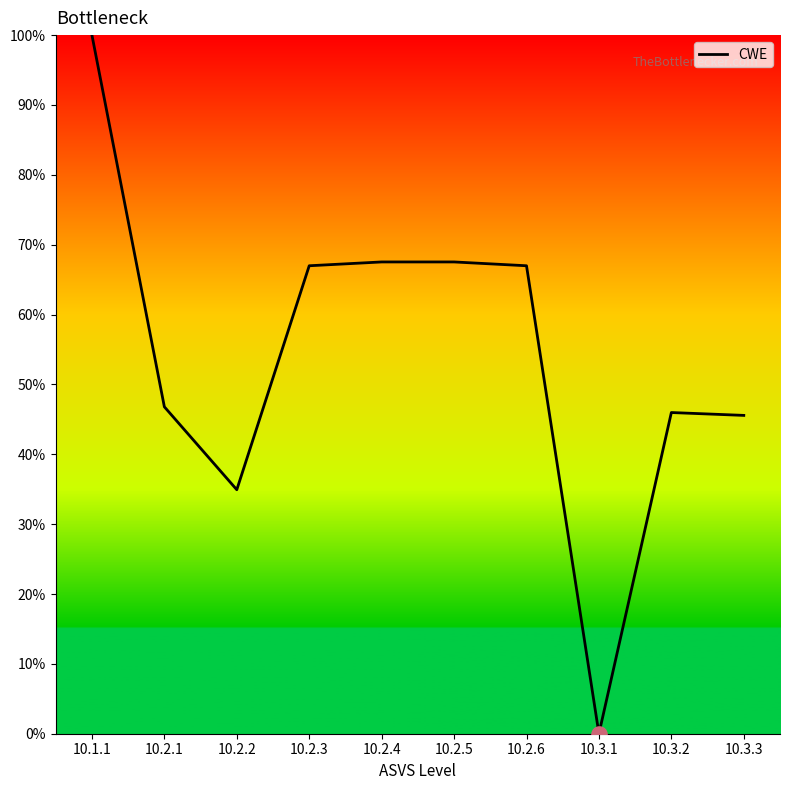

What is the change in value from 10.1.1 to 10.3.3?

-54.4